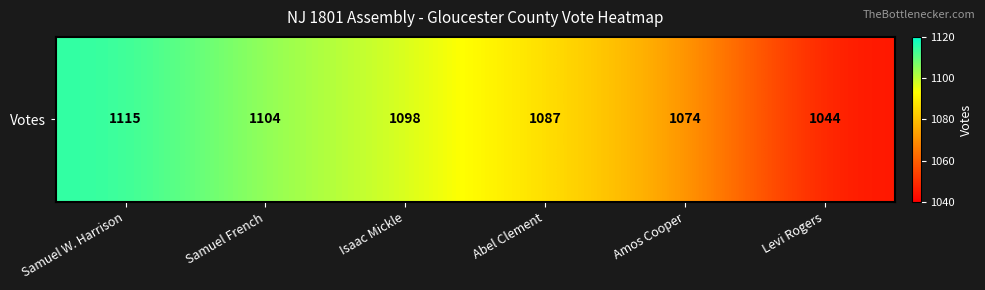

Reading left to right, extract all data points from this chart.

Samuel W. Harrison=1115	Samuel French=1104	Isaac Mickle=1098	Abel Clement=1087	Amos Cooper=1074	Levi Rogers=1044